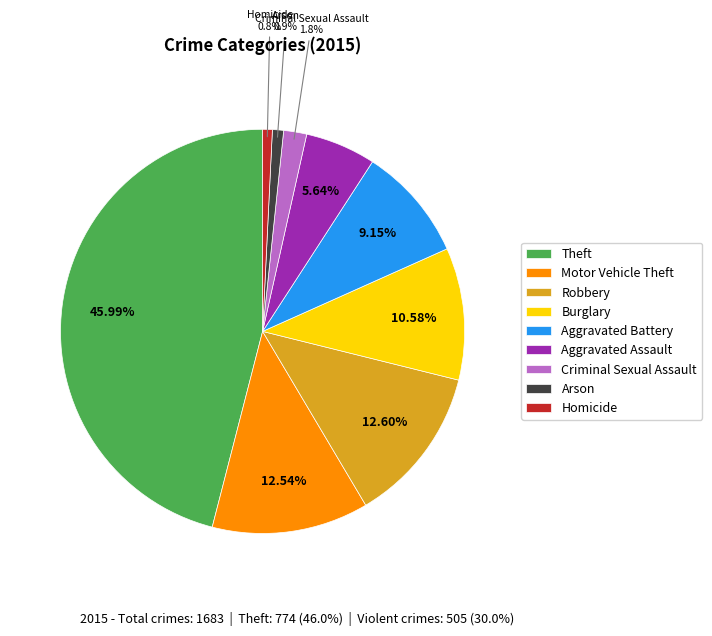

Is there a majority slice in this chart?

No